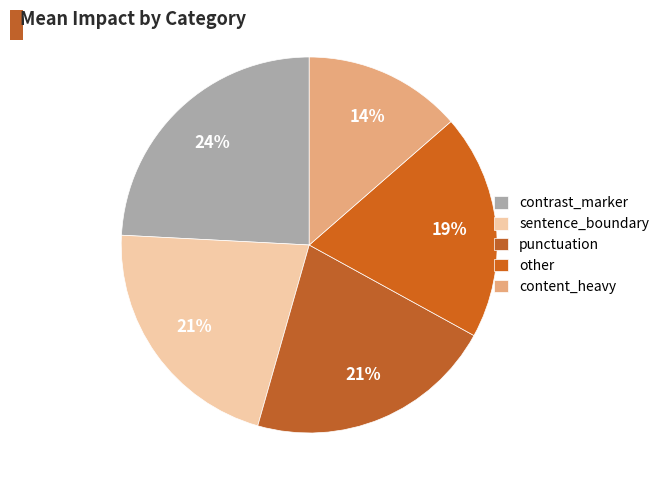

Between sentence_boundary and other, which is larger?

sentence_boundary